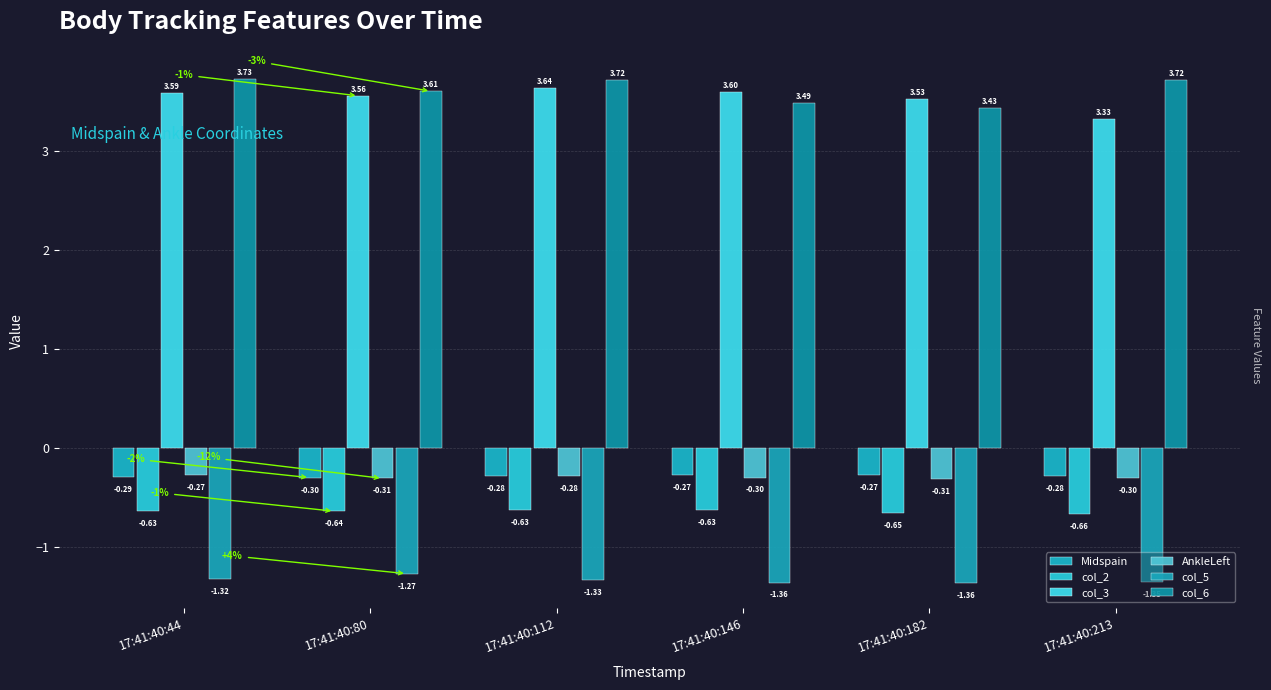

How many categories are shown in the chart?

6